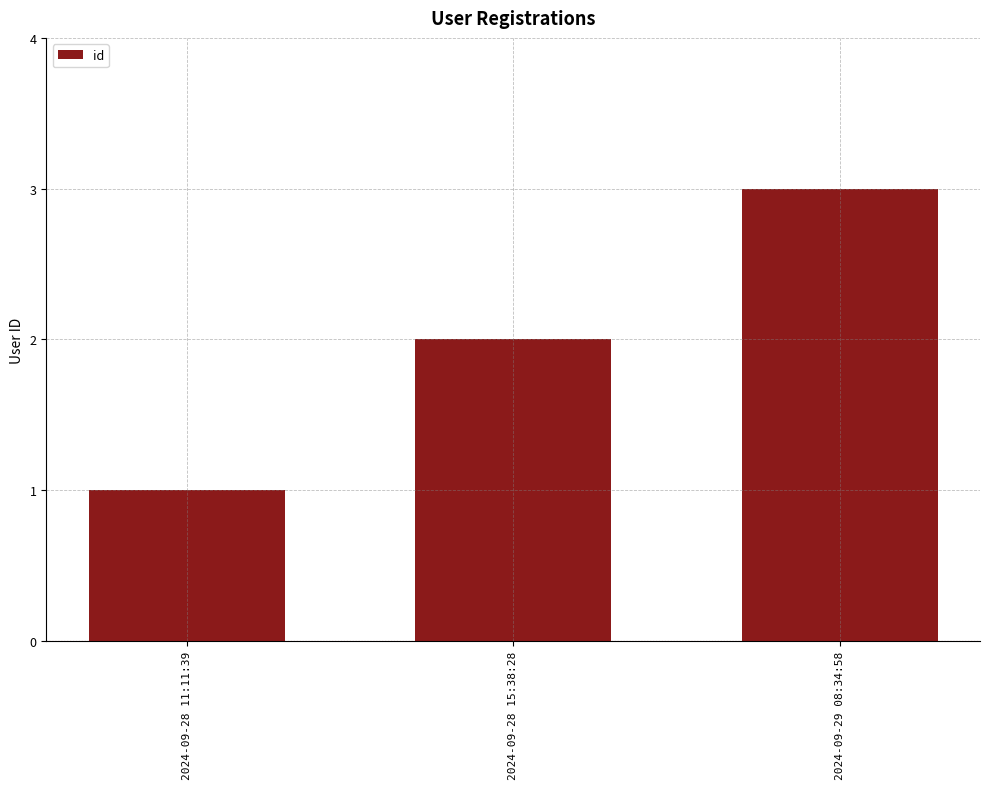

What is the ratio of the value at 2024-09-29 08:34:58 to the value at 2024-09-28 11:11:39?

3.0